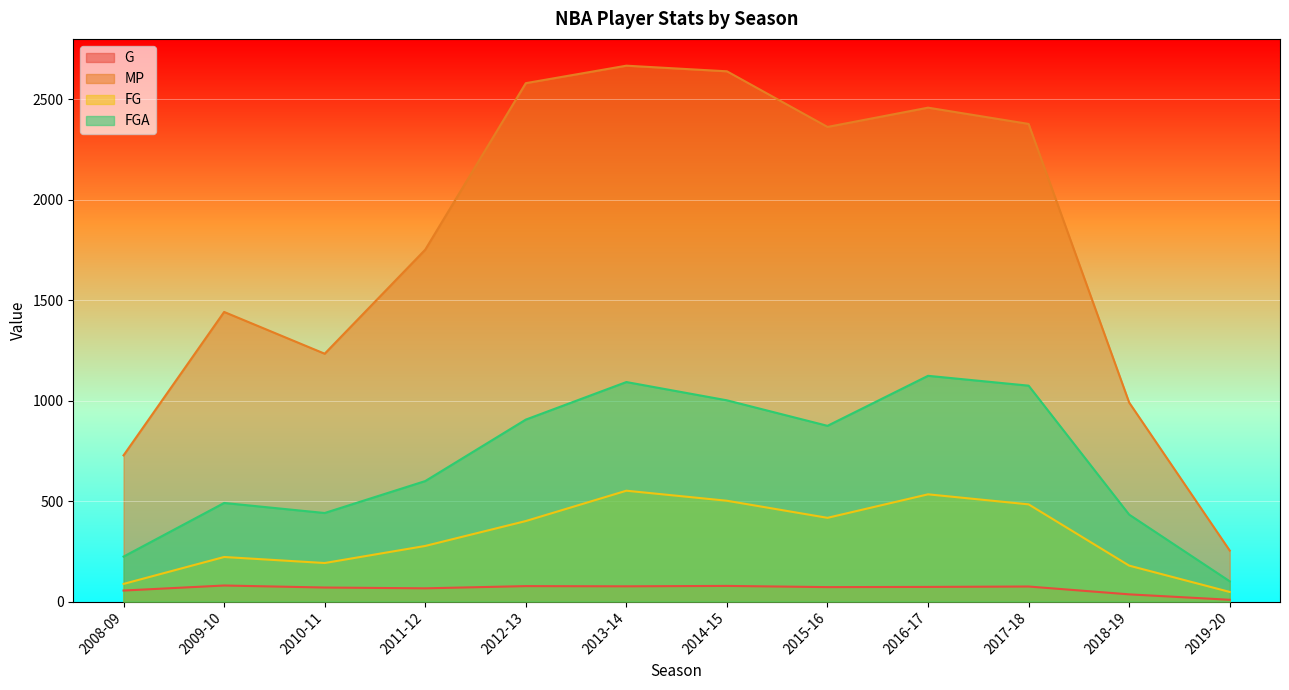

Between 2012-13 and 2017-18, which series saw the biggest shift?

MP